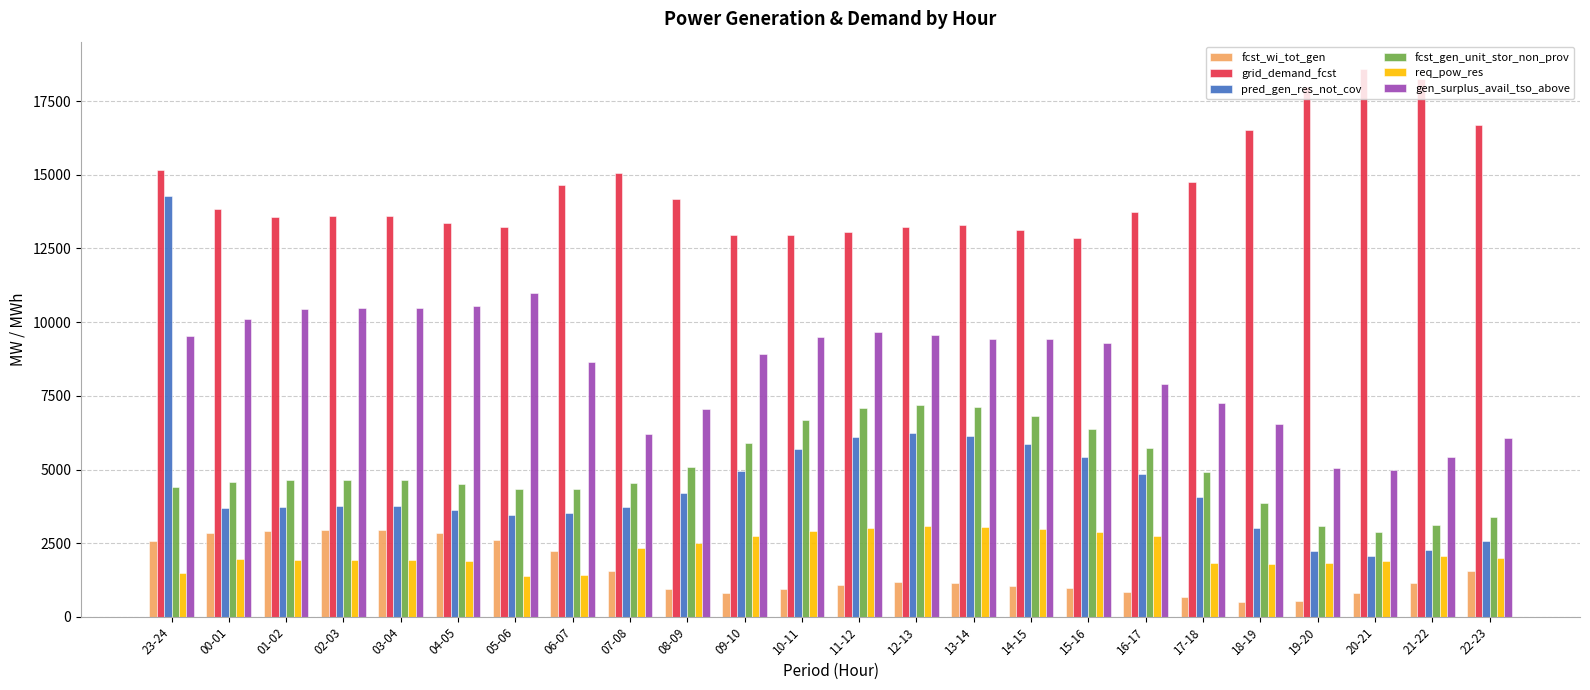

Which series has the largest total across all categories?

grid_demand_fcst